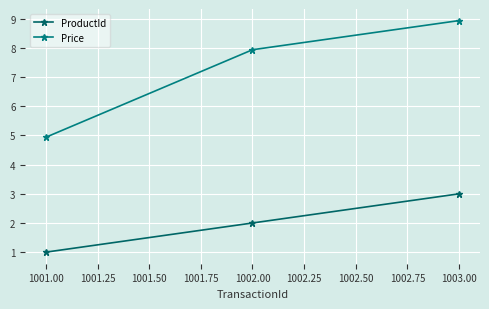

What is the label of the 2nd point from the left?

1002.00